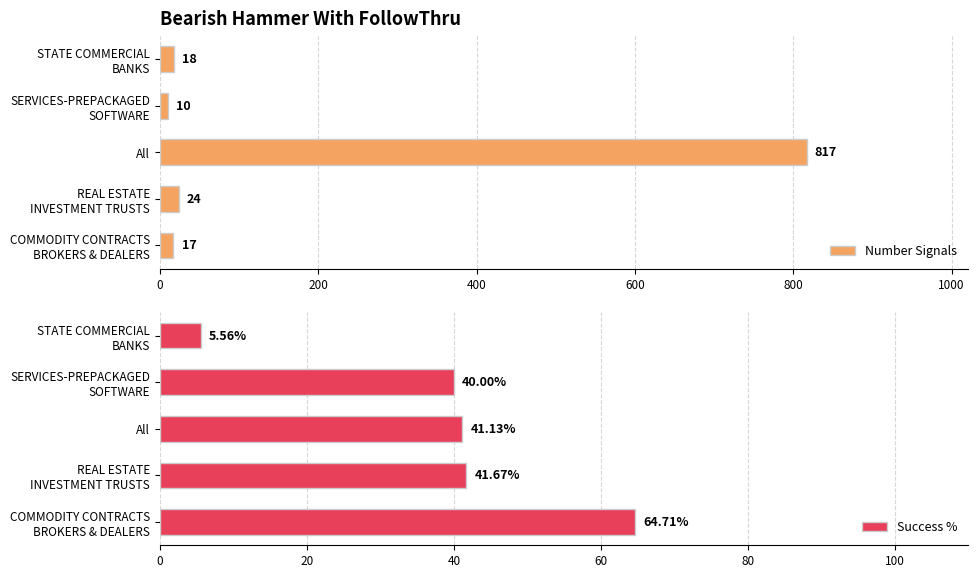

What is the difference between the maximum and minimum values in the Number Signals series?

807